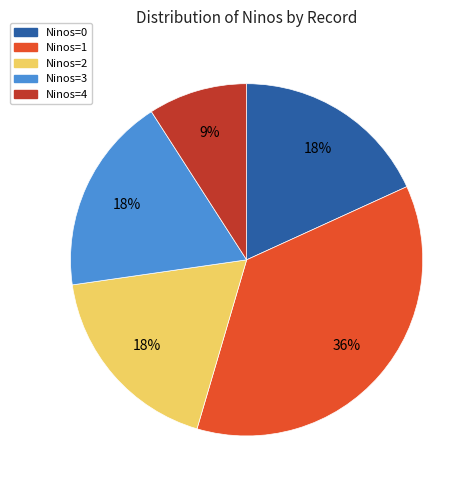

Combined, do Ninos=4 and Ninos=3 account for over 50%?

No